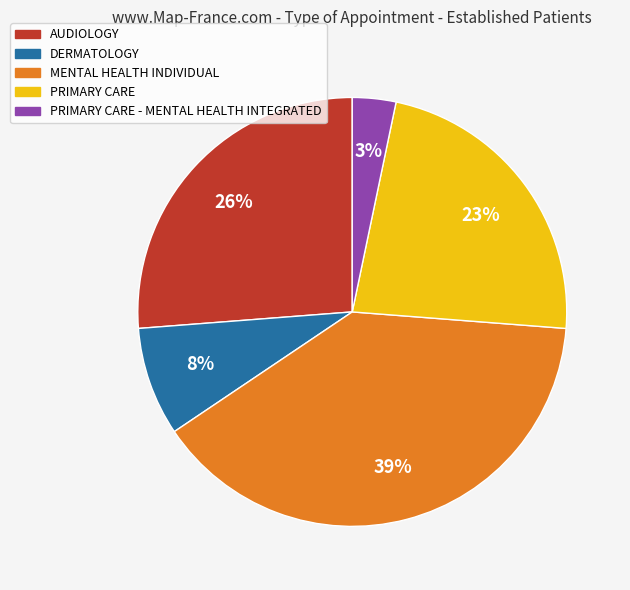

To the nearest percent, what is the difference between the largest and smallest slice percentages?

36%